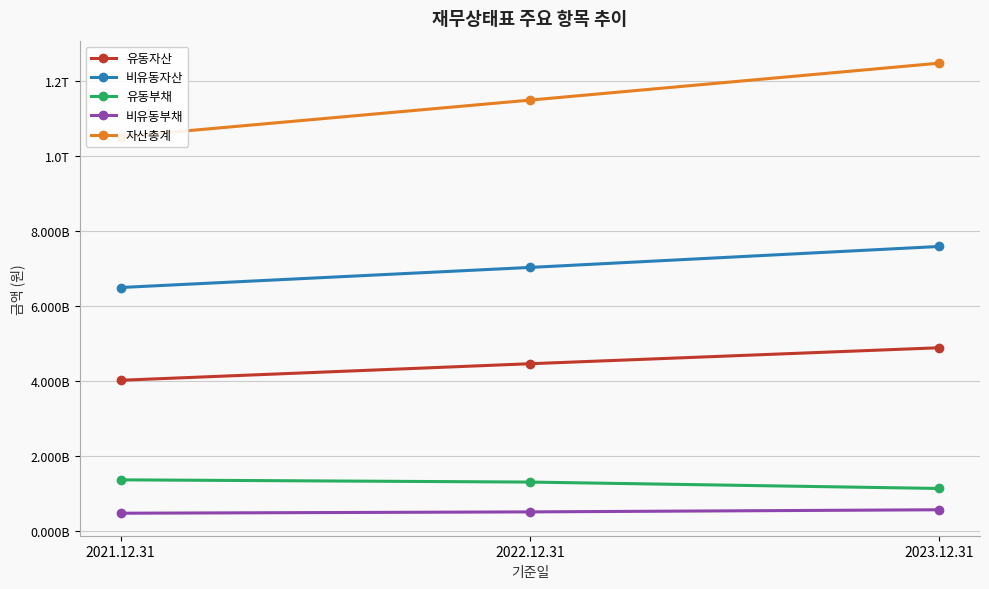

The 유동자산 series shows 670074026431 at 2023.12.31. True or false?

False